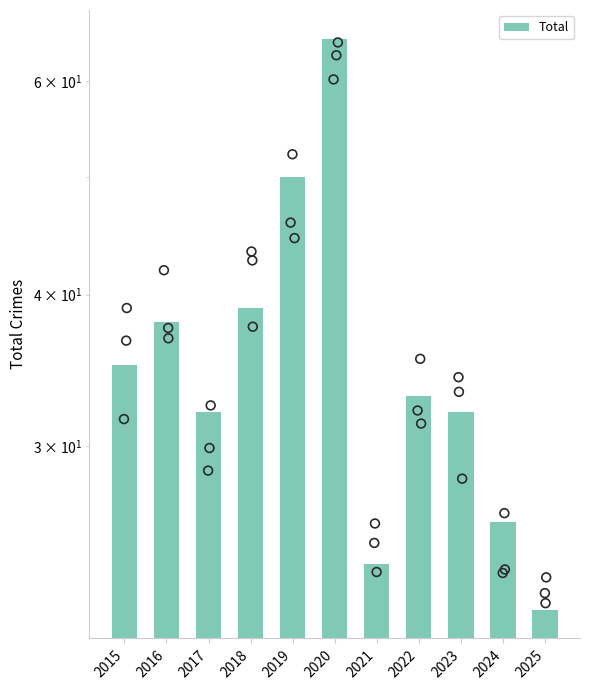

Between 2021 and 2023, which is larger?

2023